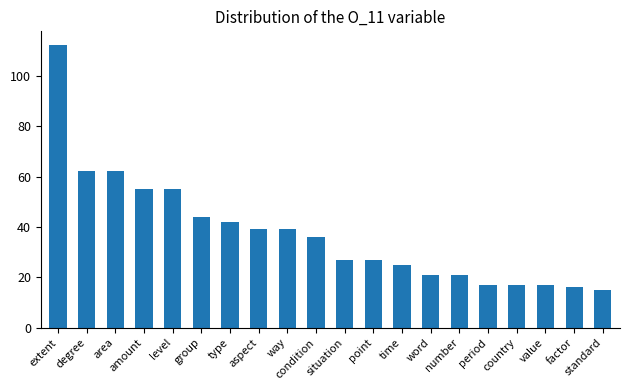

What position from the right is type?

14